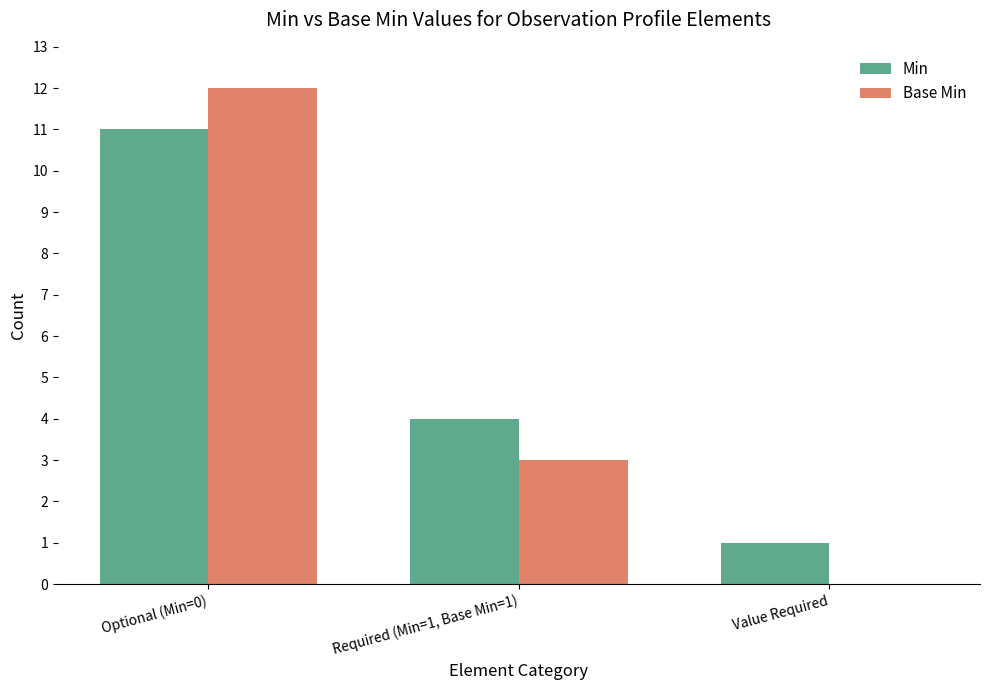

Reading left to right, extract all data points from this chart.

Min: 11	4	1
Base Min: 12	3	0